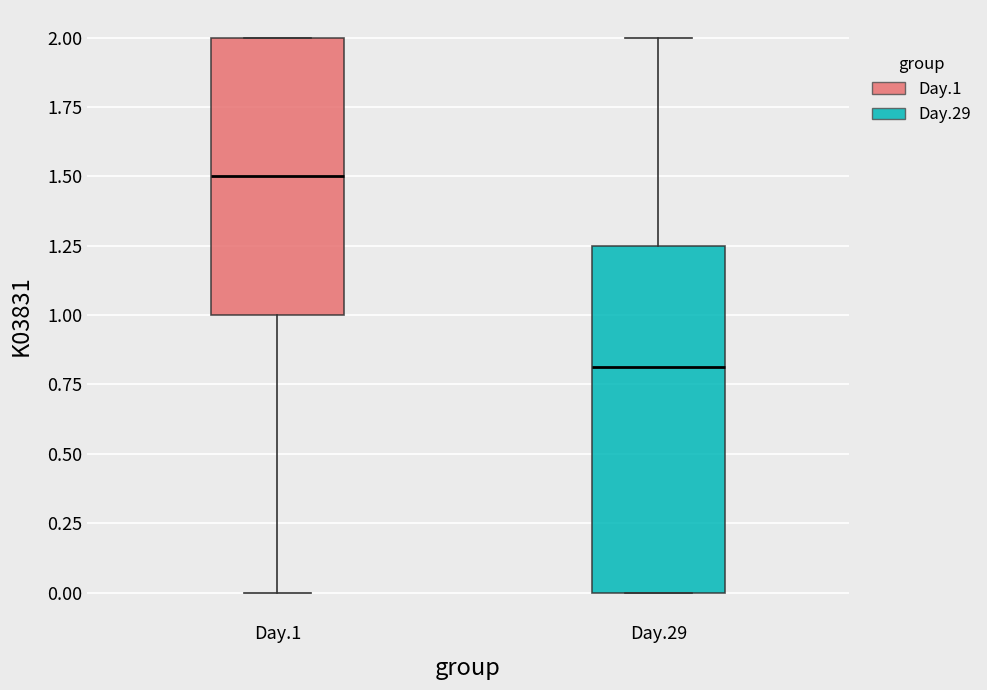

Which box is the tallest, from its lower edge to its upper edge?

Day.29